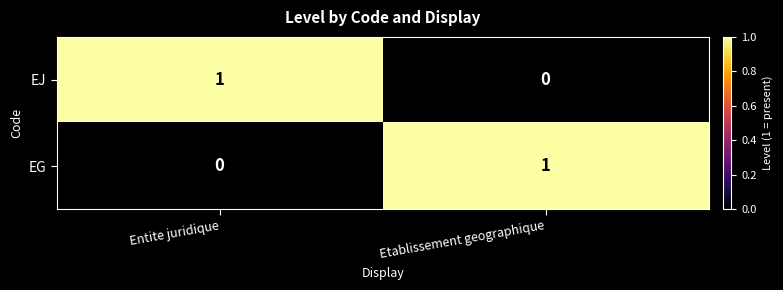

Is it true that EJ equals 1 at Entite juridique?

True